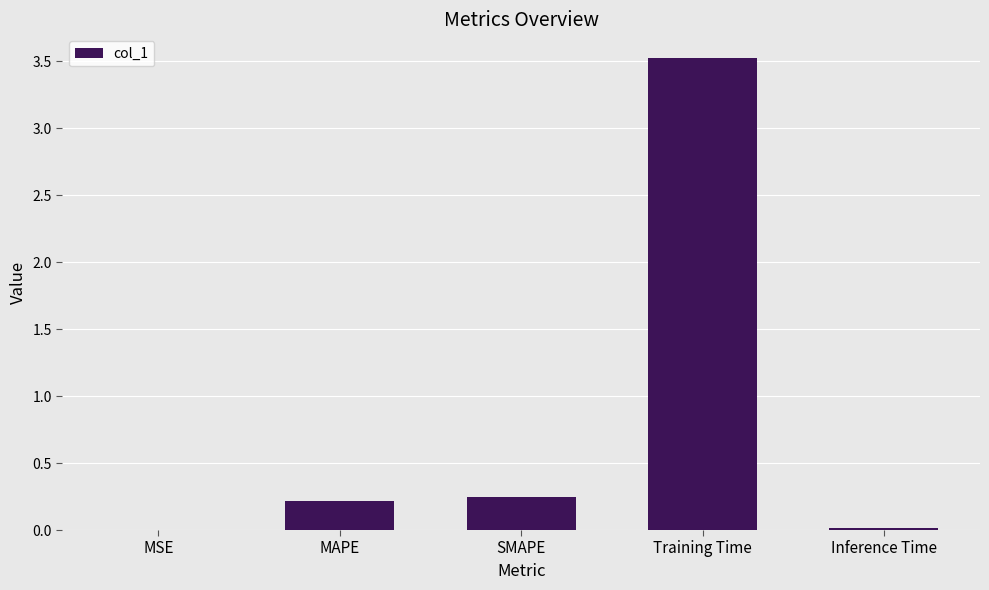

At which category does the chart reach its peak across all series?

Training Time